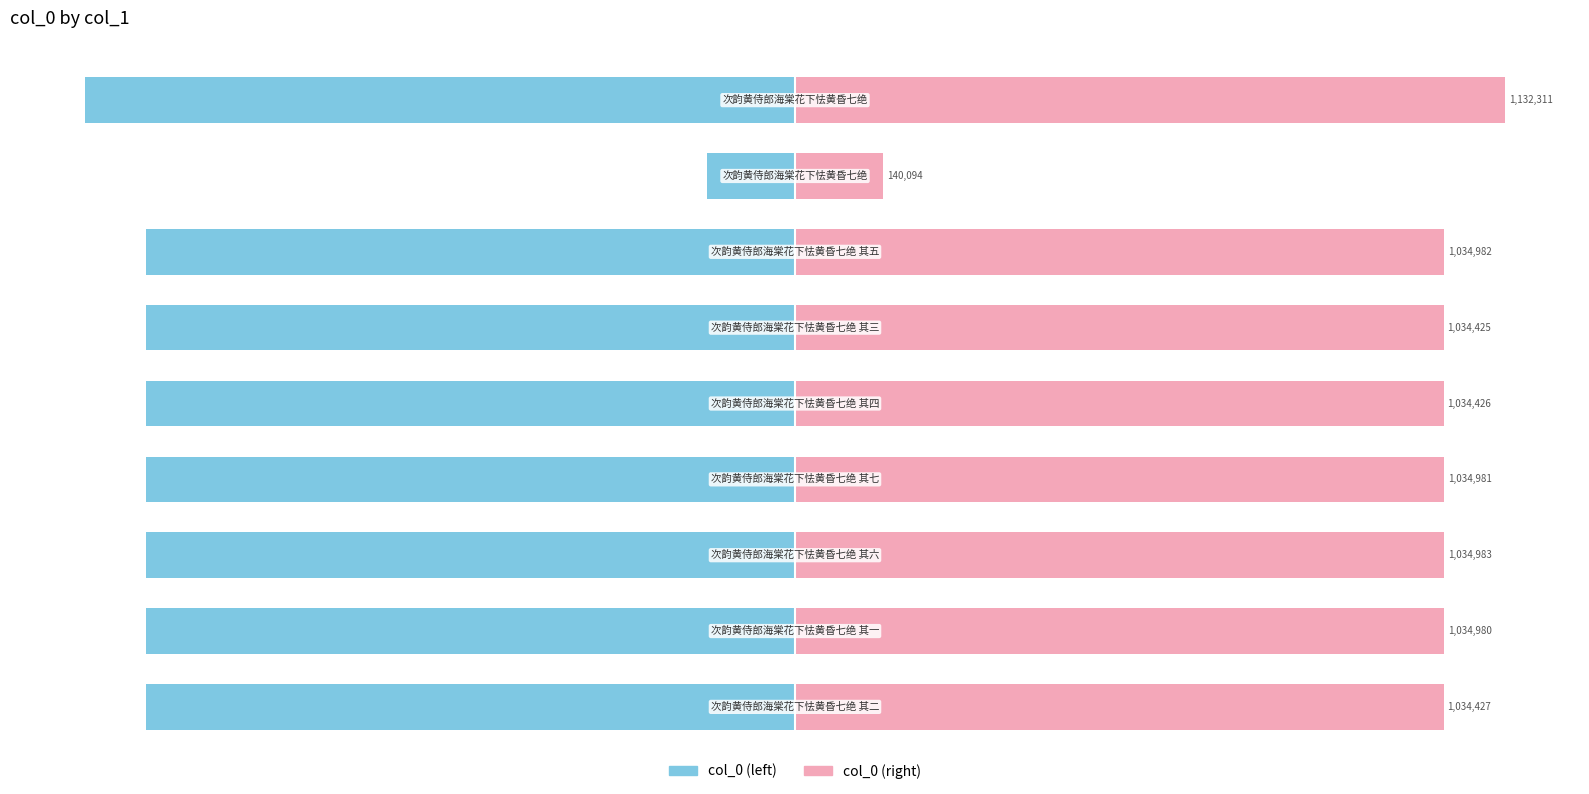

Rank the series by their maximum value, from lowest to highest.

col_0 (left), col_0 (right)